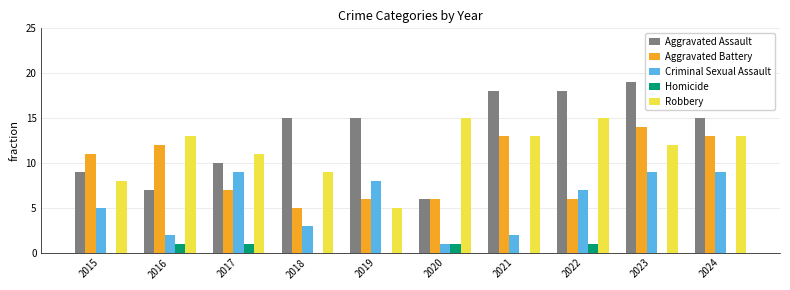

Are the bars horizontal?

No